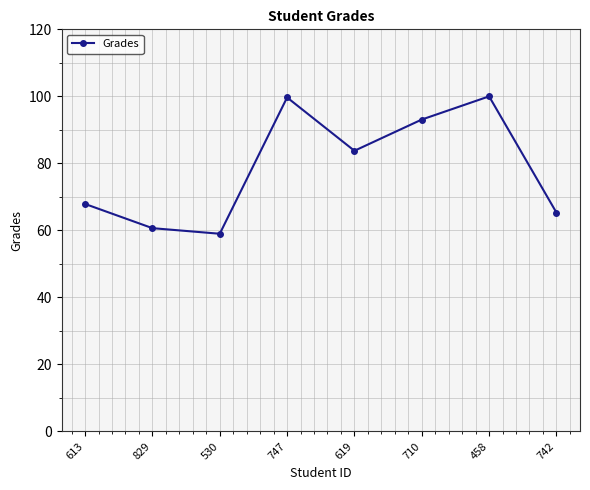

The value at 458 is 153.0. True or false?

False